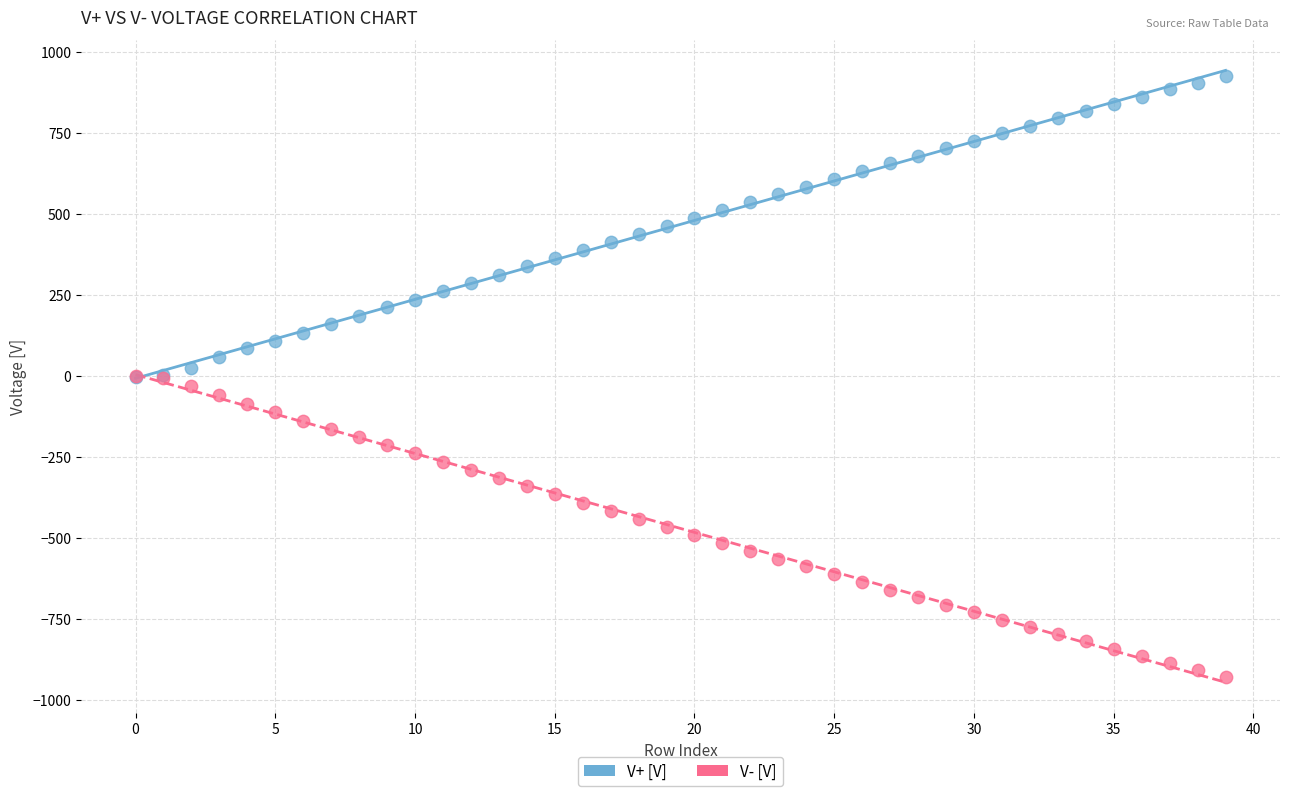

What are all the series names shown in the legend?

V+ [V], V- [V]